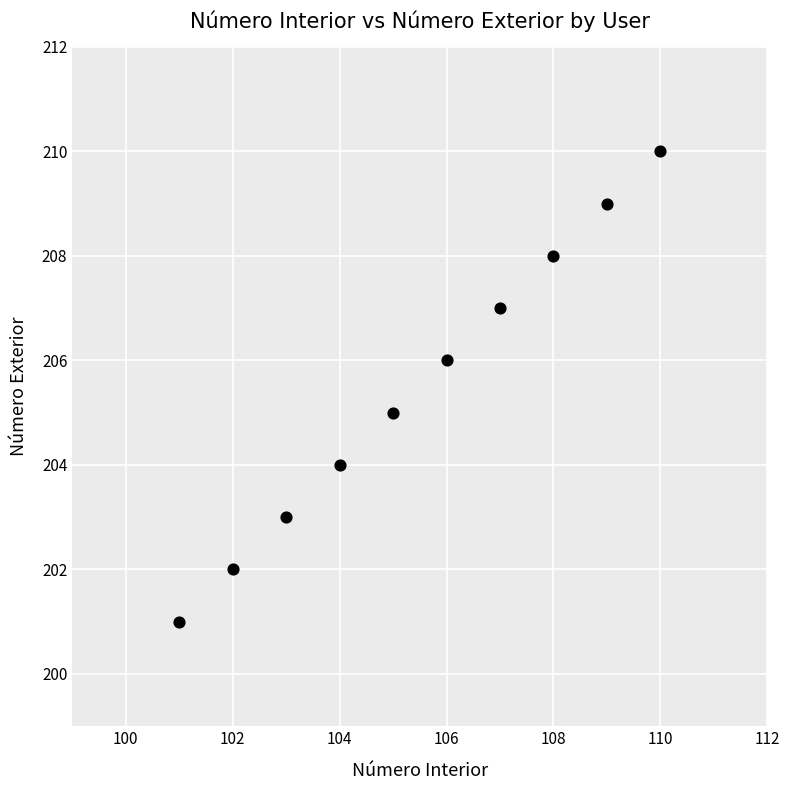

What is the average Y value?

206